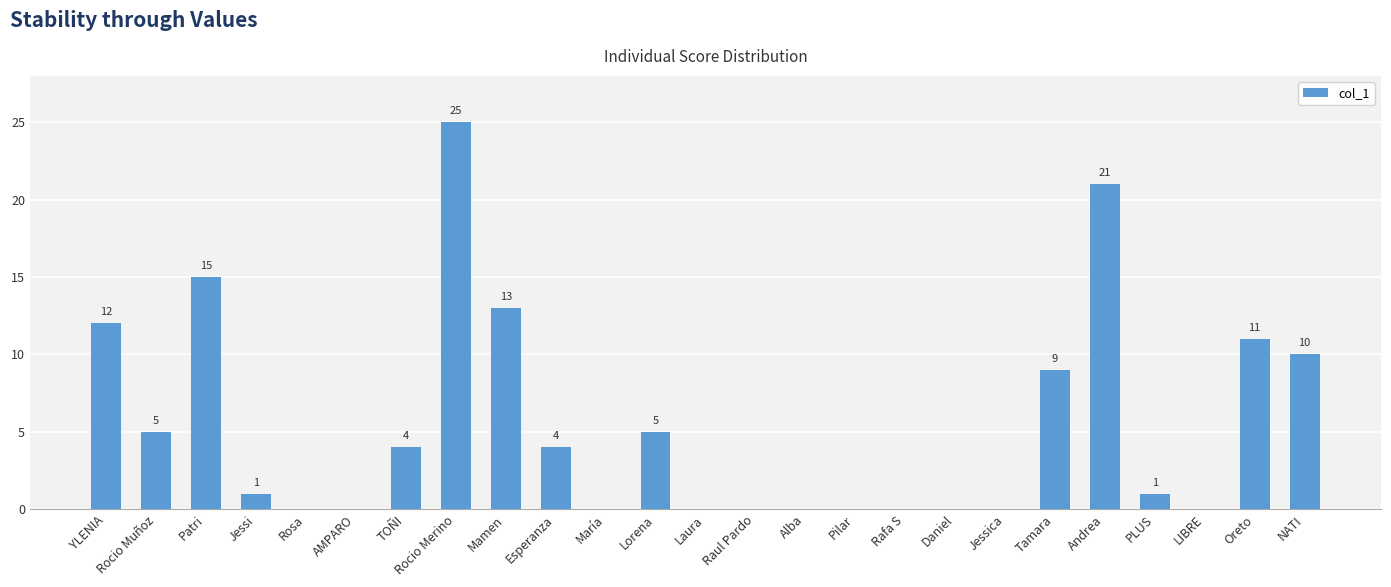

Reading left to right, transcribe all the data shown in this chart.

YLENIA=12	Rocio Muñoz=5	Patri=15	Jessi=1	Rosa=0	AMPARO=0	TOÑI=4	Rocio Merino=25	Mamen=13	Esperanza=4	María=0	Lorena=5	Laura=0	Raul Pardo=0	Alba=0	Pilar=0	Rafa S=0	Daniel=0	Jessica=0	Tamara=9	Andrea=21	PLUS=1	LIBRE=0	Oreto=11	NATI=10